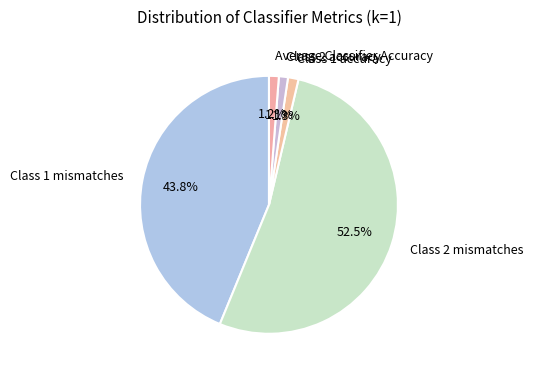

To the nearest percent, what is the combined percentage of Class 2 accuracy and Class 2 mismatches?

54%